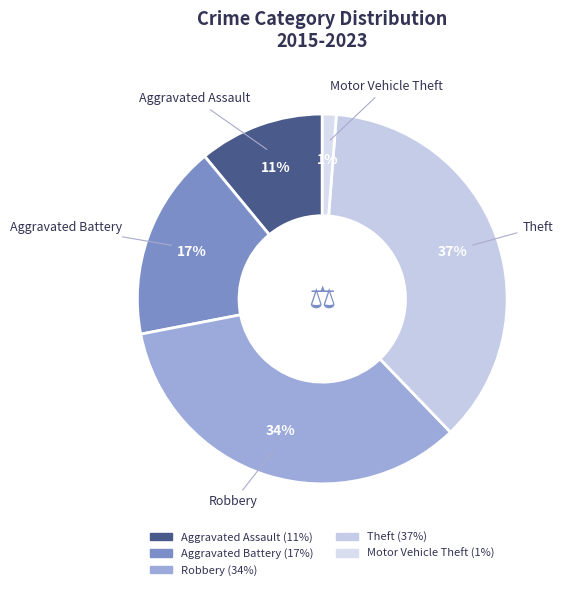

Which has a higher value, Aggravated Battery or Theft?

Theft